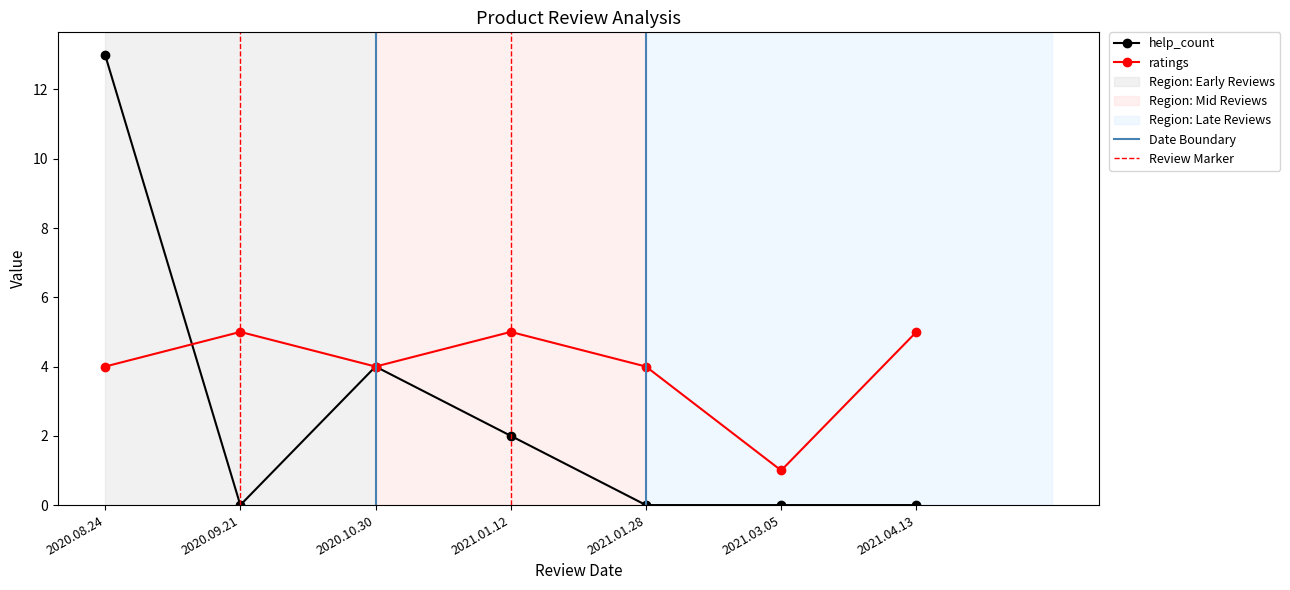

Rank the series at 2020.08.24 from highest to lowest value.

help_count, ratings